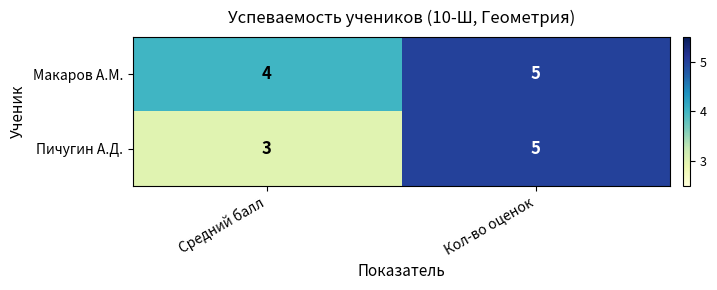

At which label is Макаров А.М. closest to 4?

Средний балл